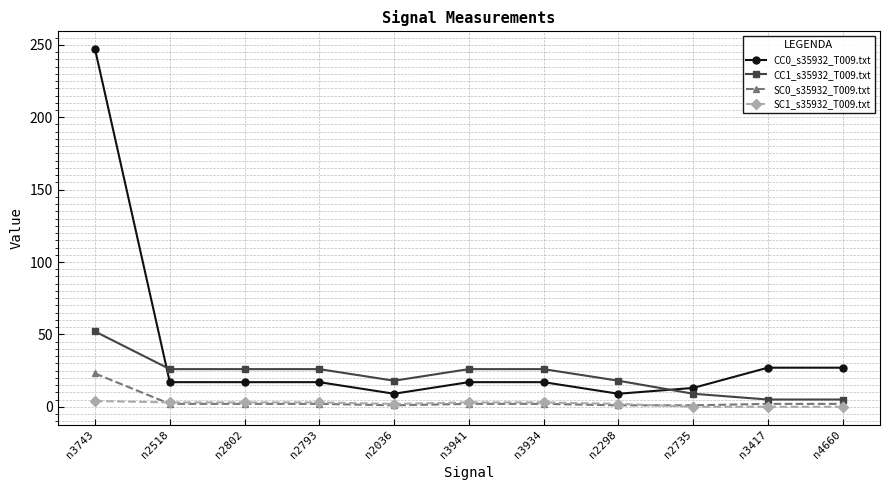

The value of CC0_s35932_T009.txt at n4660 is 27. True or false?

True